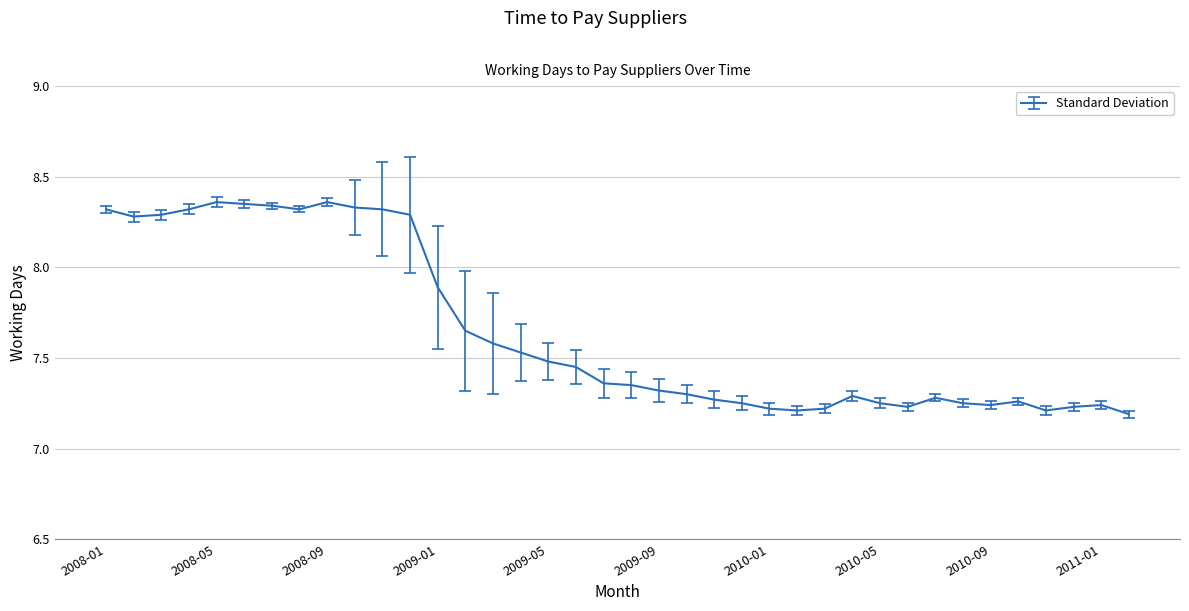

Count the number of data series in this chart.

1